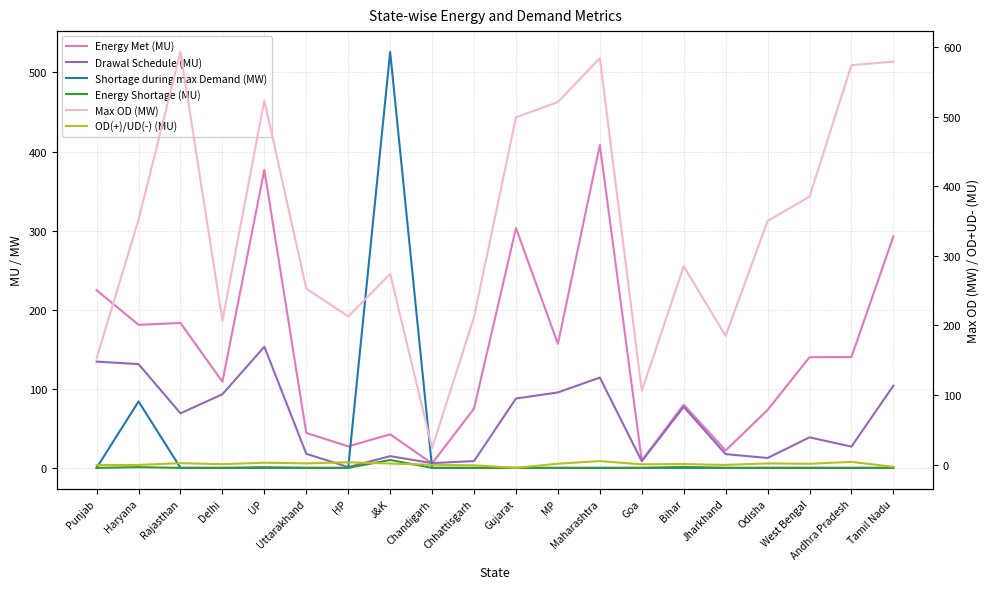

Which has a higher value, West Bengal or Uttarakhand?

West Bengal